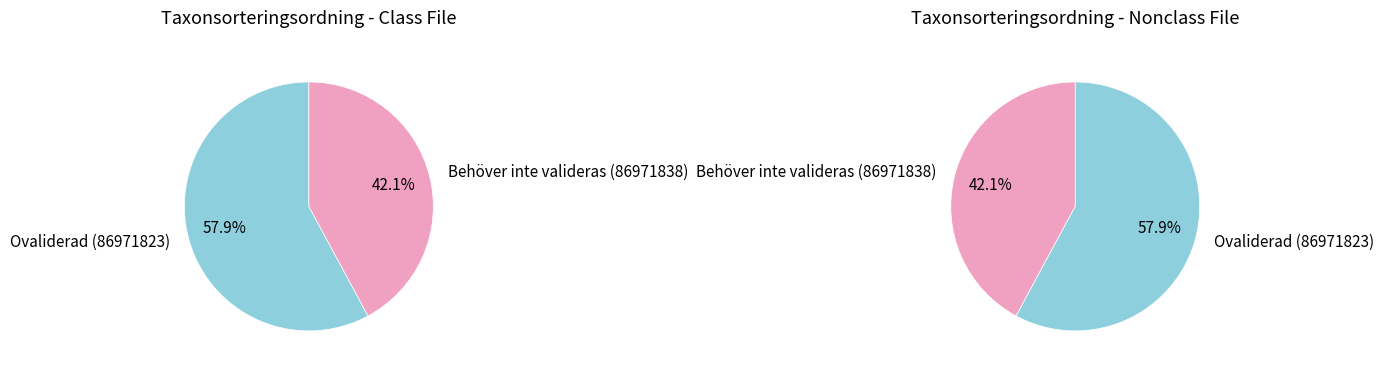

To the nearest percent, what is the difference between the Garnlav (86971823) and Tretåig hackspett (86971838) slice percentages?

16%